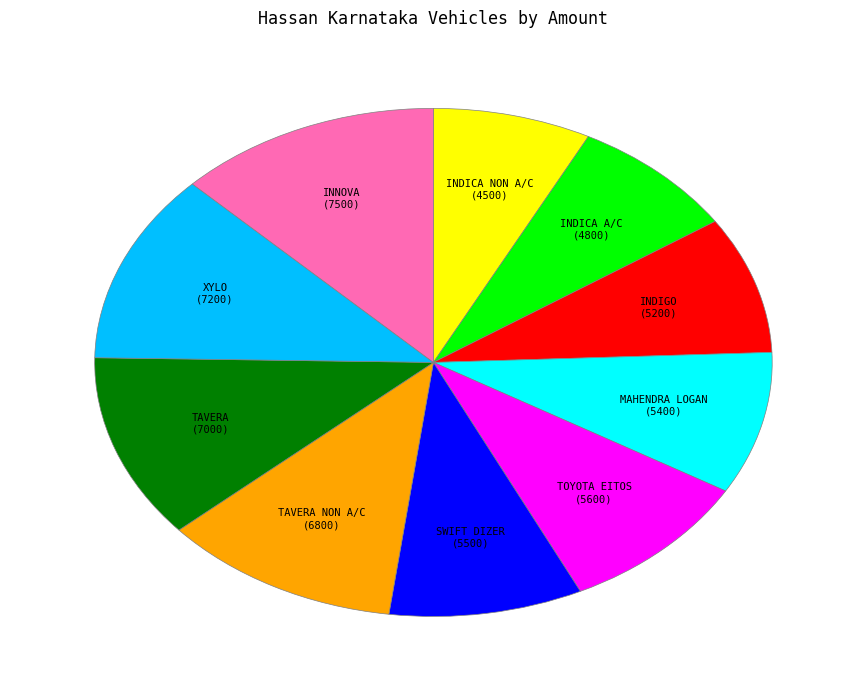

Approximately how many times larger is the value at TAVERA NON A/C compared to INDICA A/C?

1.4